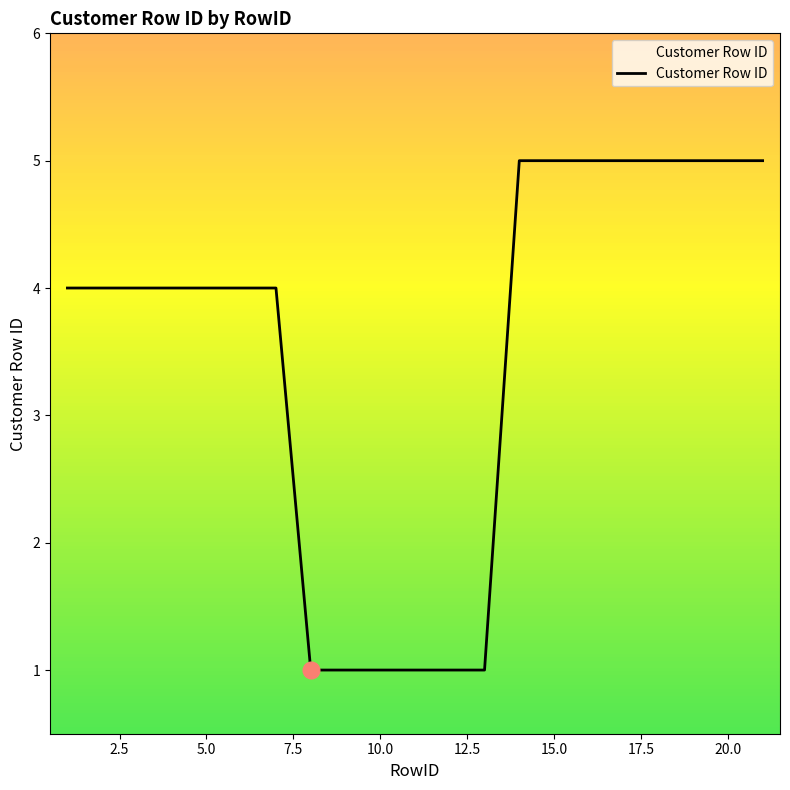

What is the maximum value shown in the chart?

5